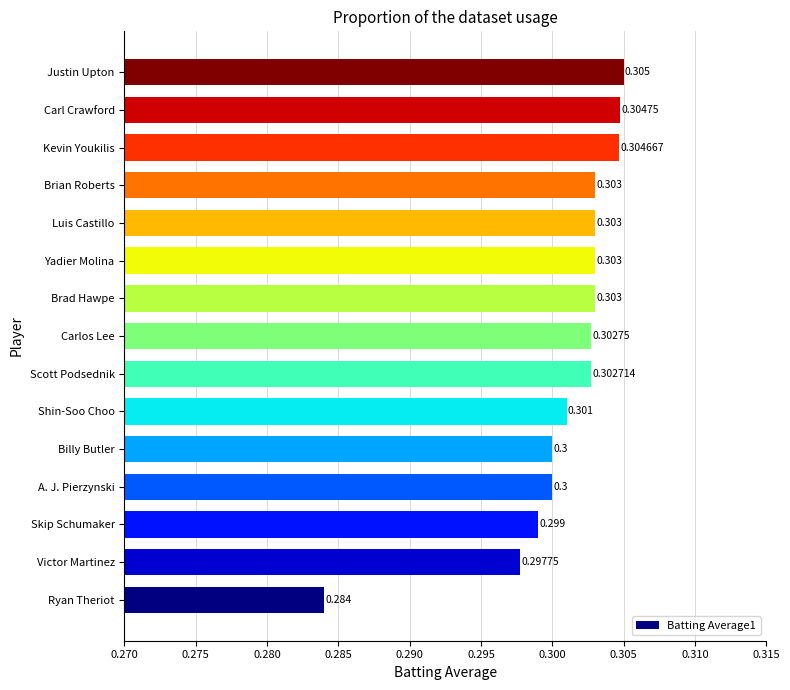

Between Billy Butler and Kevin Youkilis, which is larger?

Kevin Youkilis